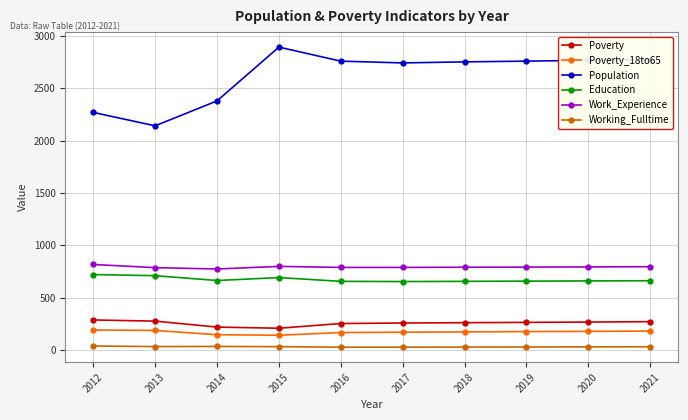

What is the value of the Poverty_18to65 point at the 3rd from the left?

145